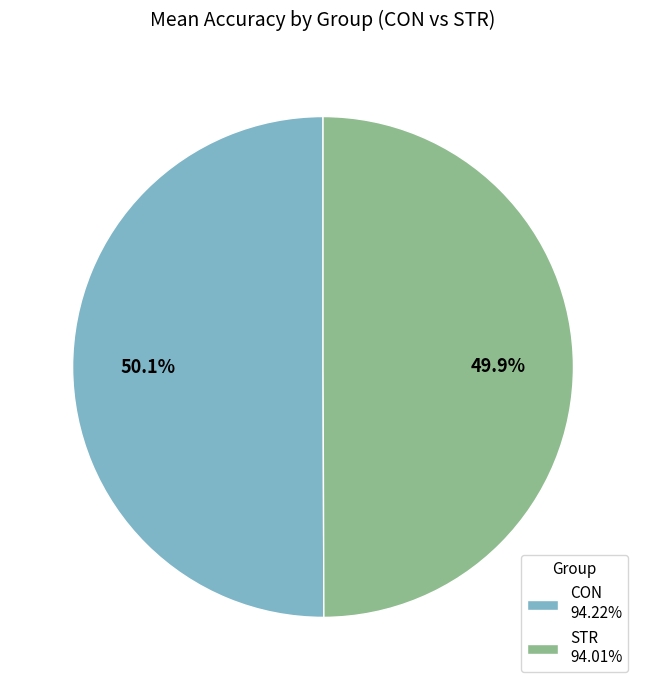

Approximately how many times larger is the value at STR 94.01% compared to CON 94.22%?

1.0